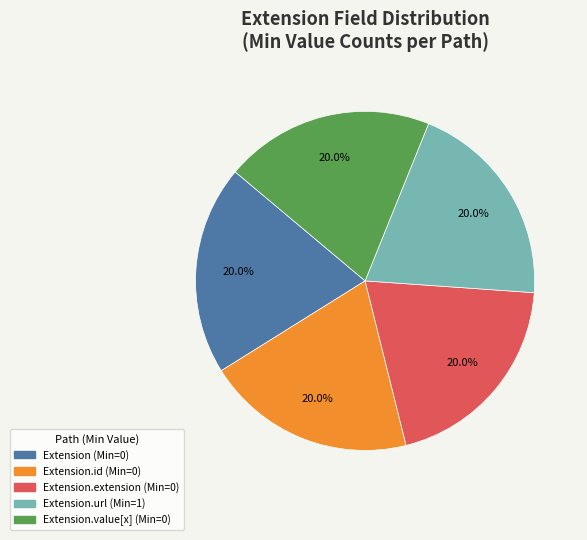

How many segments does this pie chart have?

5